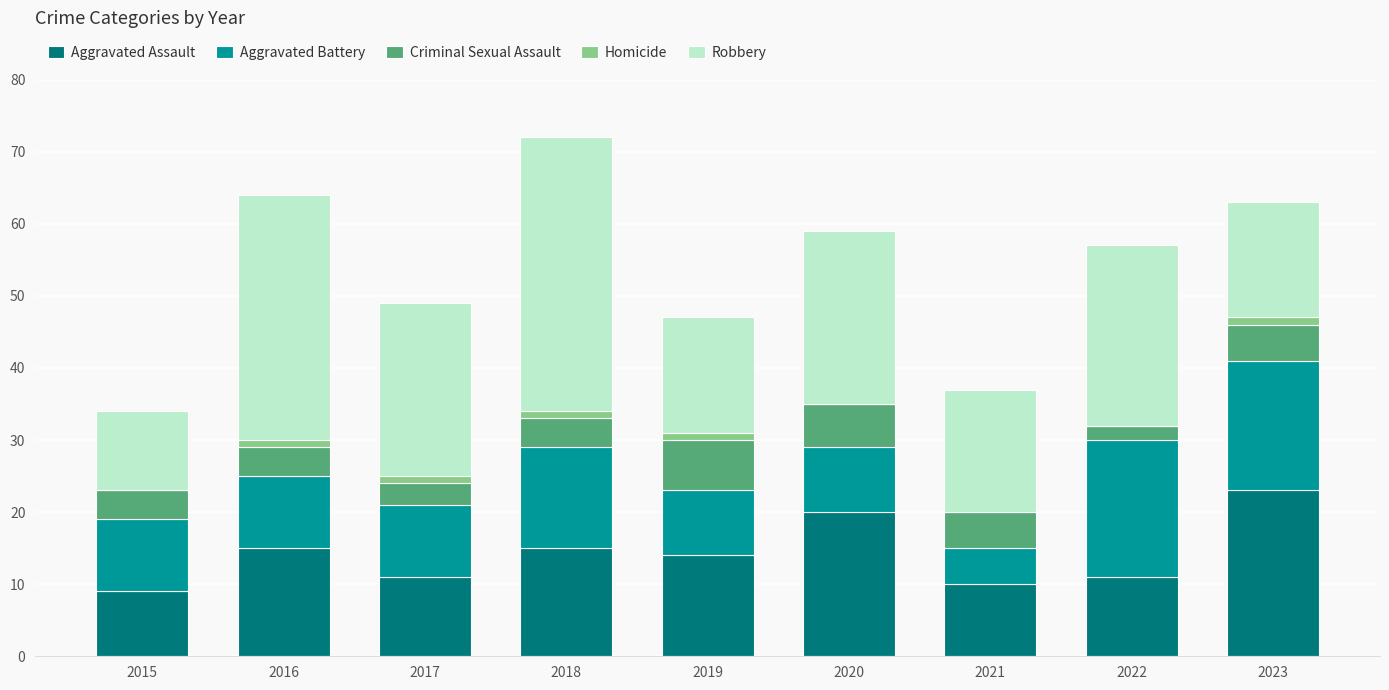

True or false: Aggravated Assault has a value of 19 at 2017.

False